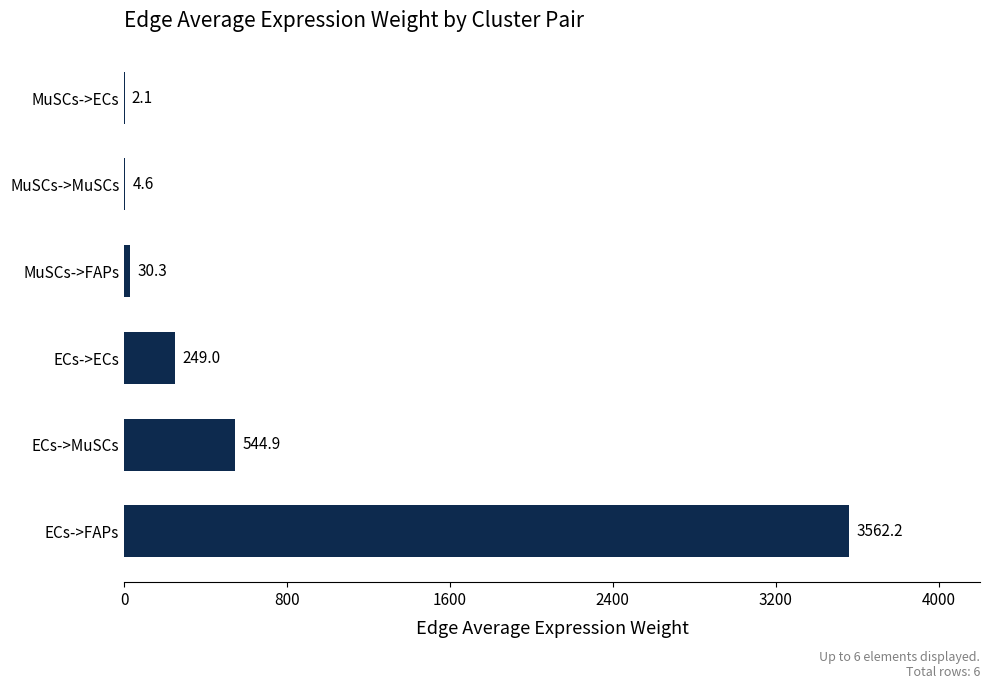

What is the sum of the values at ECs->FAPs and MuSCs->FAPs?

3592.5